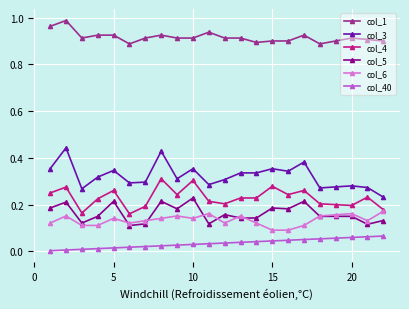

True or false: col_3 and col_4 intersect in this chart.

False